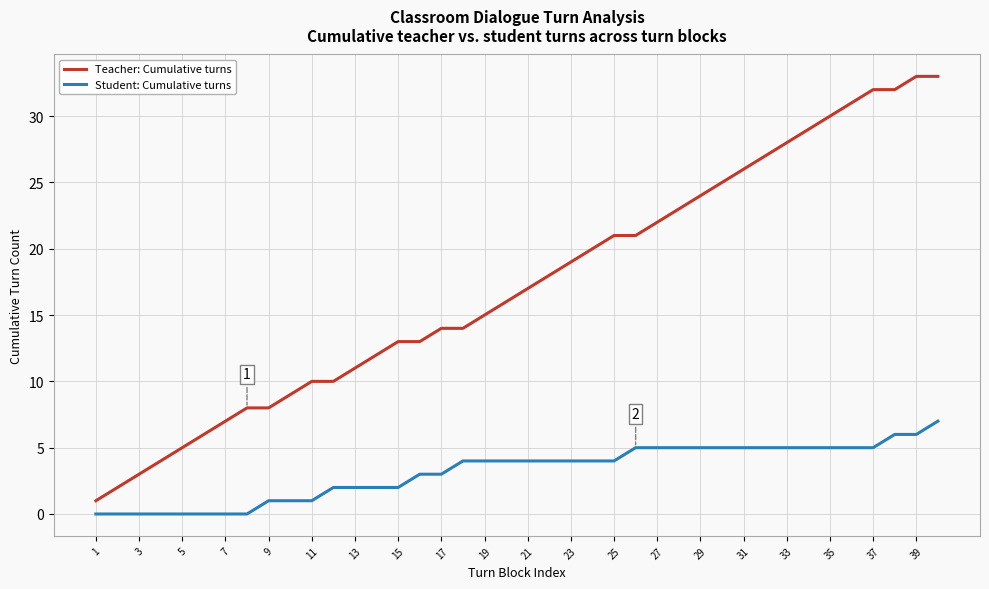

Reading left to right, list all the values displayed in this chart.

Teacher: Cumulative turns: 1	2	3	4	5	6	7	8	8	9	10	10	11	12	13	13	14	14	15	16	17	18	19	20	21	21	22	23	24	25	26	27	28	29	30	31	32	32	33	33
Student: Cumulative turns: 0	0	0	0	0	0	0	0	1	1	1	2	2	2	2	3	3	4	4	4	4	4	4	4	4	5	5	5	5	5	5	5	5	5	5	5	5	6	6	7